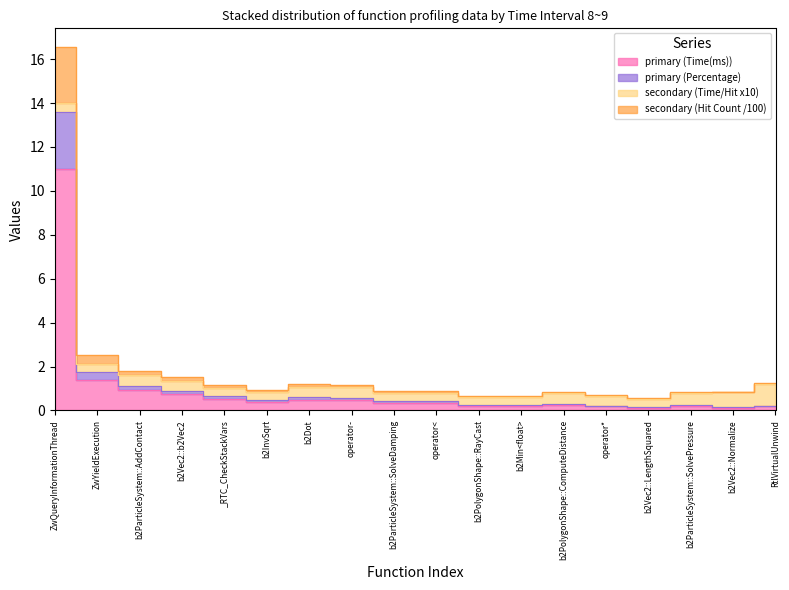

Between b2PolygonShape::ComputeDistance and _RTC_CheckStackVars, which is larger?

_RTC_CheckStackVars